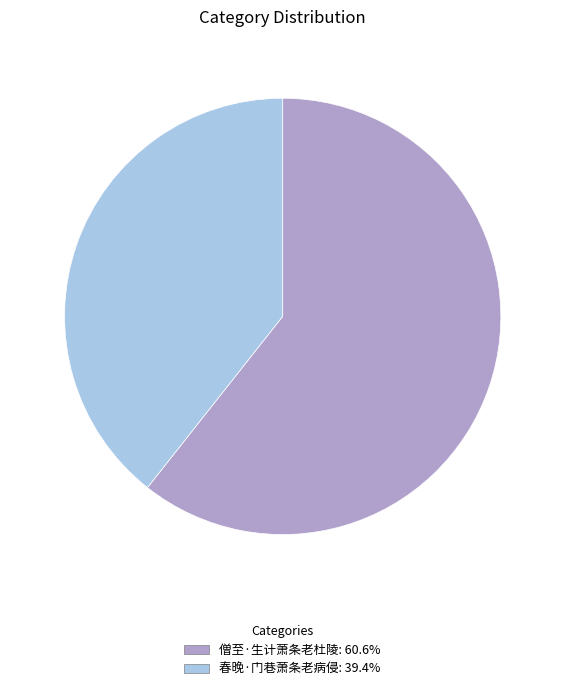

Which slice represents more than half of the pie?

僧至·生计萧条老杜陵